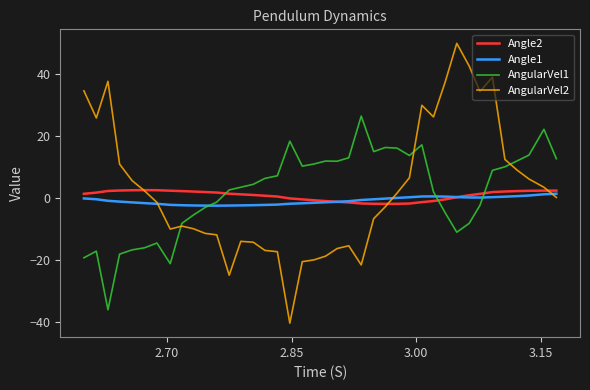

What is the maximum value shown in the chart?

49.8